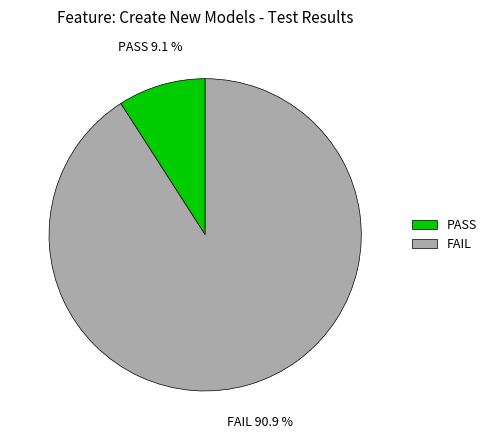

Which category has the smallest portion of the pie?

PASS